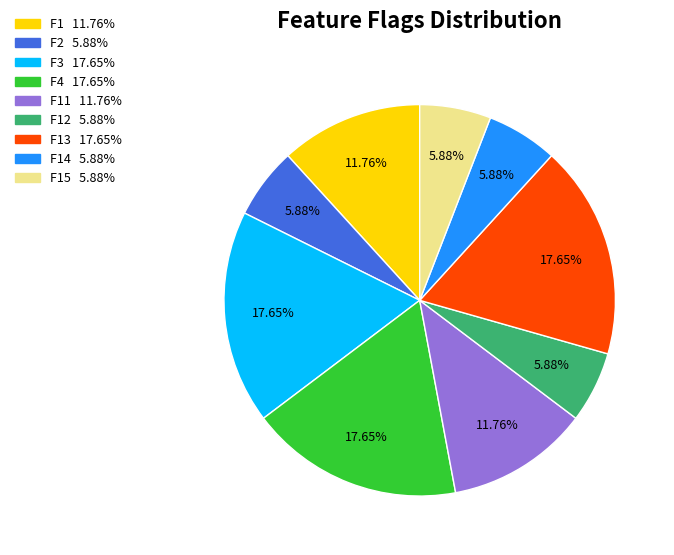

Is there any slice that represents more than half of the pie?

No